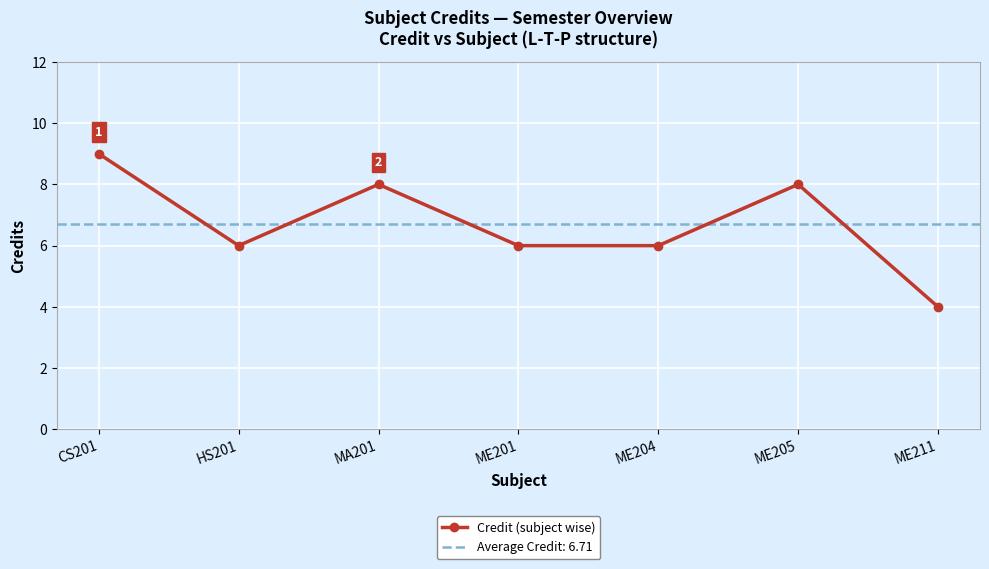

Rank the categories by value from lowest to highest.

ME211, HS201, ME201, ME204, MA201, ME205, CS201